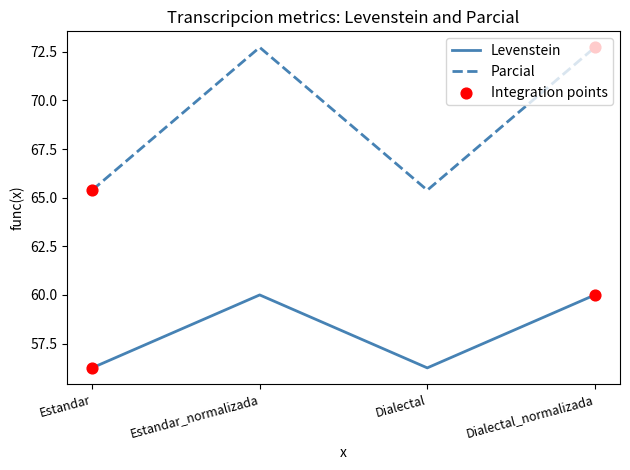

Which series has the largest total across all categories?

Parcial